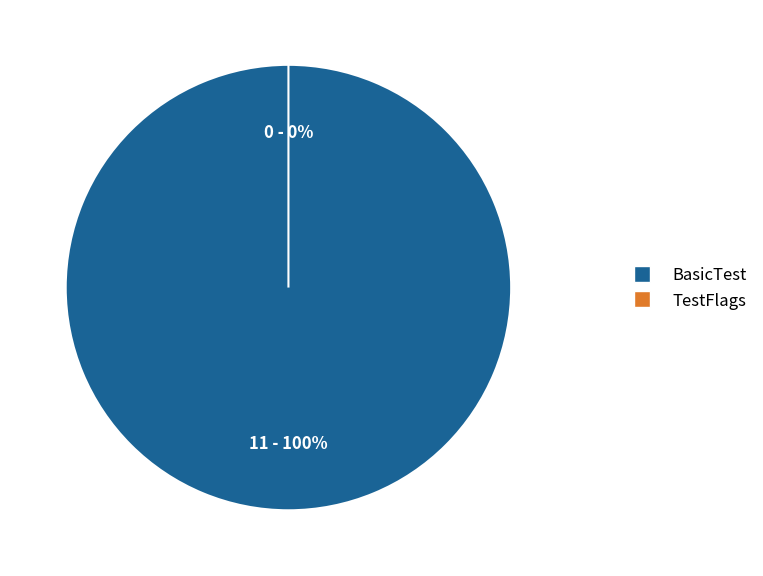

Is there any slice that represents more than half of the pie?

Yes